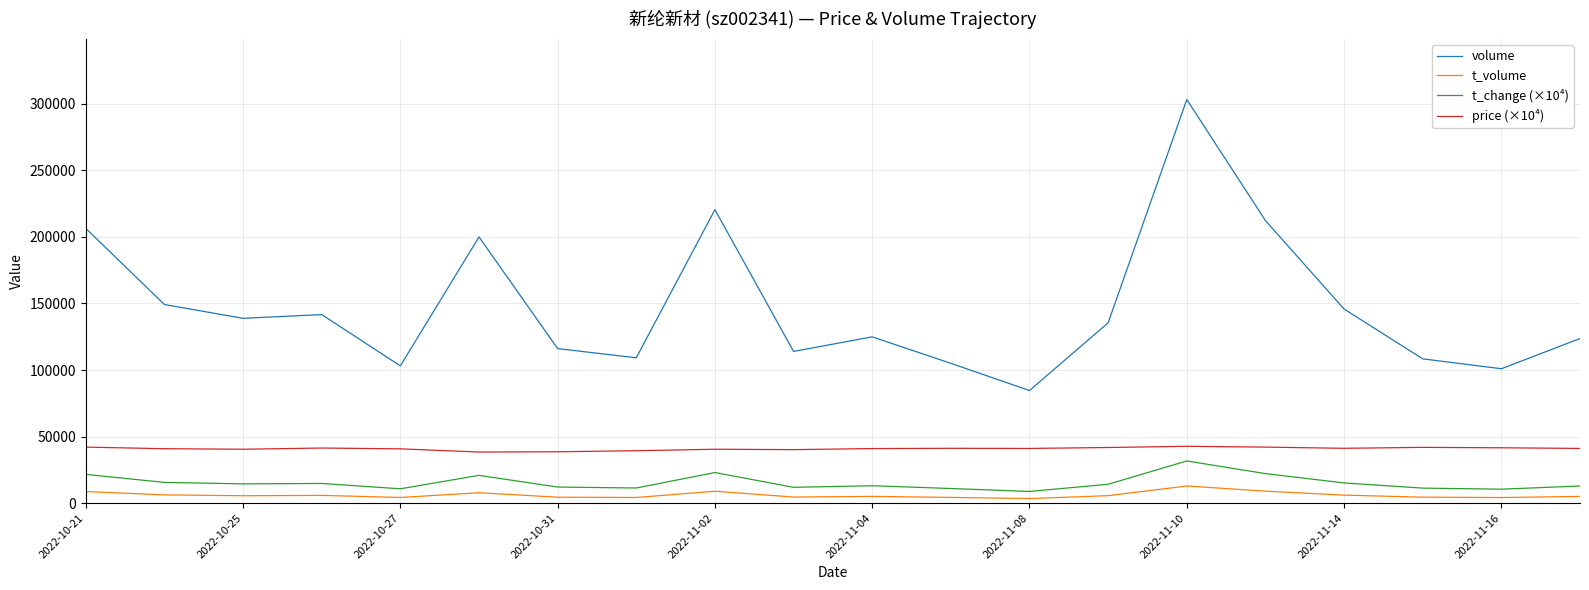

What is the greatest value displayed?

303108.0